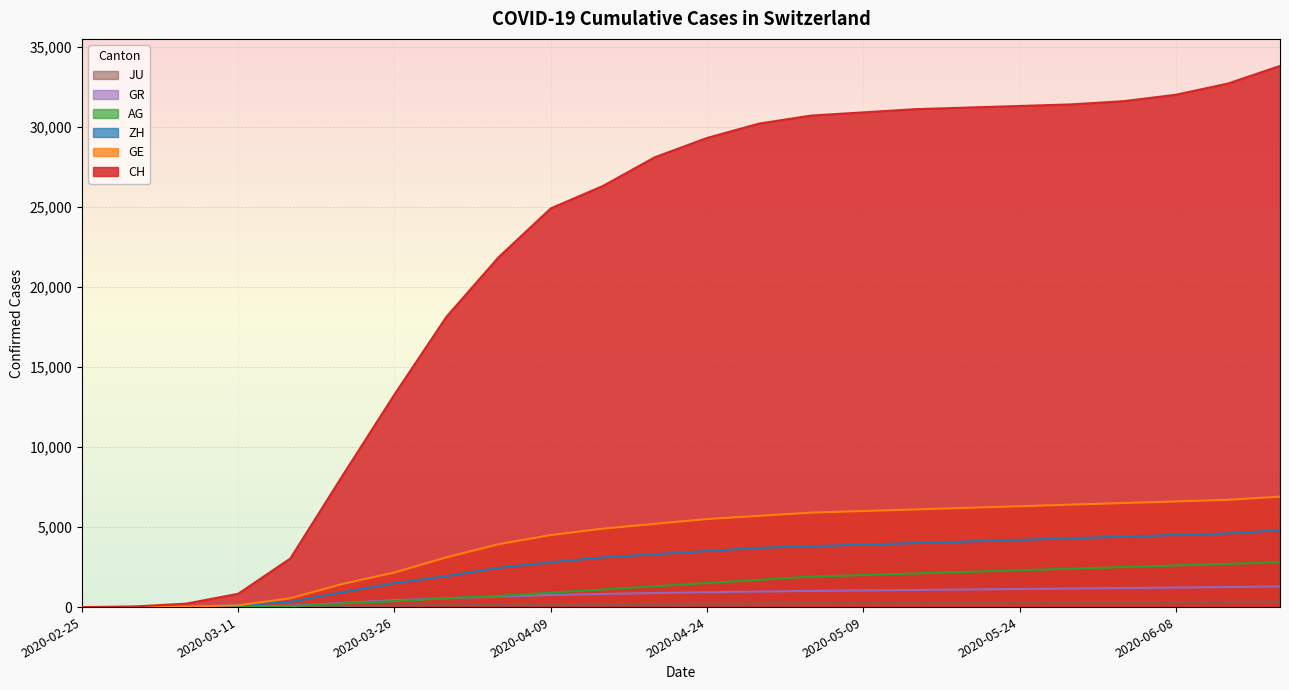

Which series changed the most between 2020-03-16 and 2020-03-31?

CH